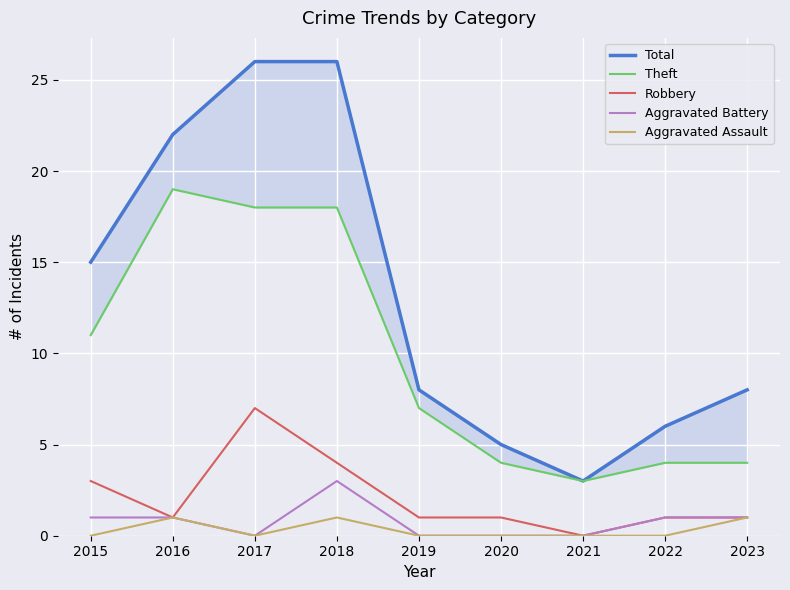

Where does the Robbery series first go above 1?

2015